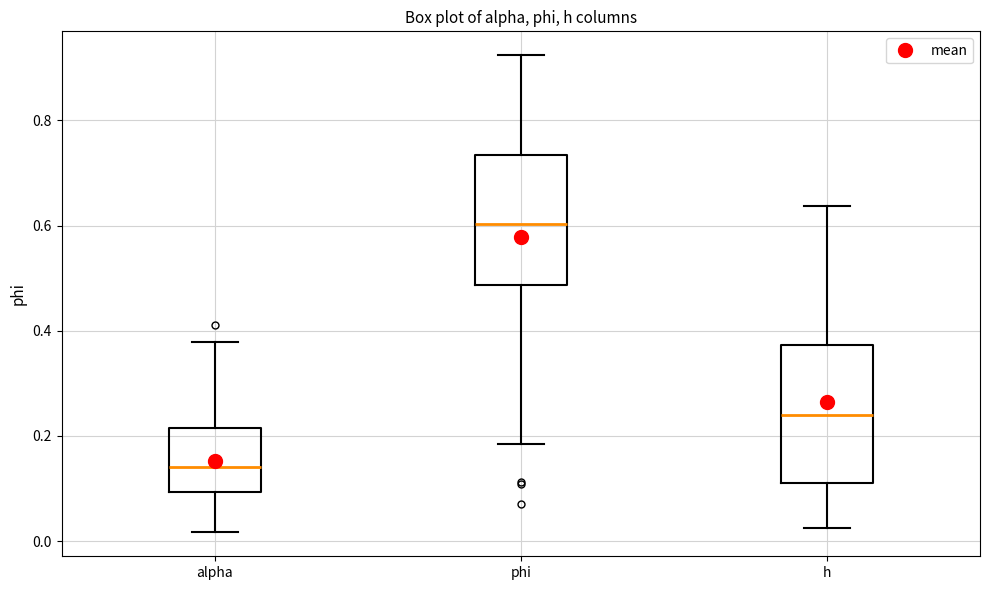

Reading left to right, read every box against the y-axis: the position of its median line, the range the box covers, and the ends of its whiskers. The values are not printed on the chart, so give them approximately, as read against the axis.

alpha: median 0.14, box 0.10 to 0.22, whiskers 0.02 to 0.38
phi: median 0.60, box 0.48 to 0.74, whiskers 0.18 to 0.92
h: median 0.24, box 0.12 to 0.38, whiskers 0.02 to 0.64